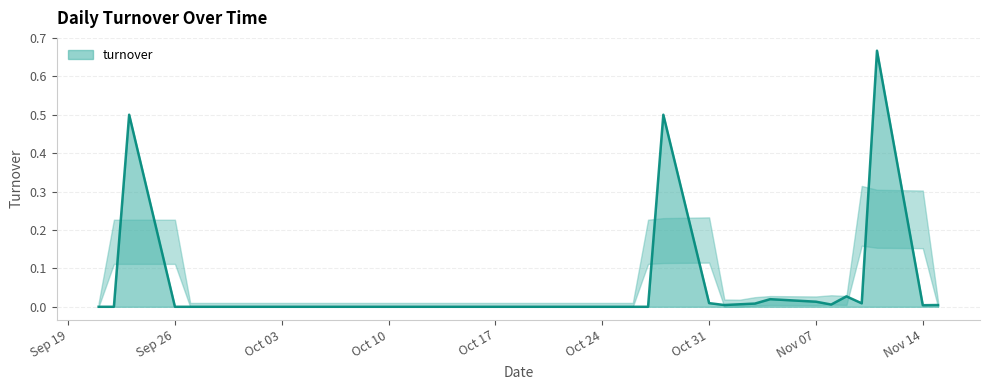

Does the chart have visible grid lines?

Yes